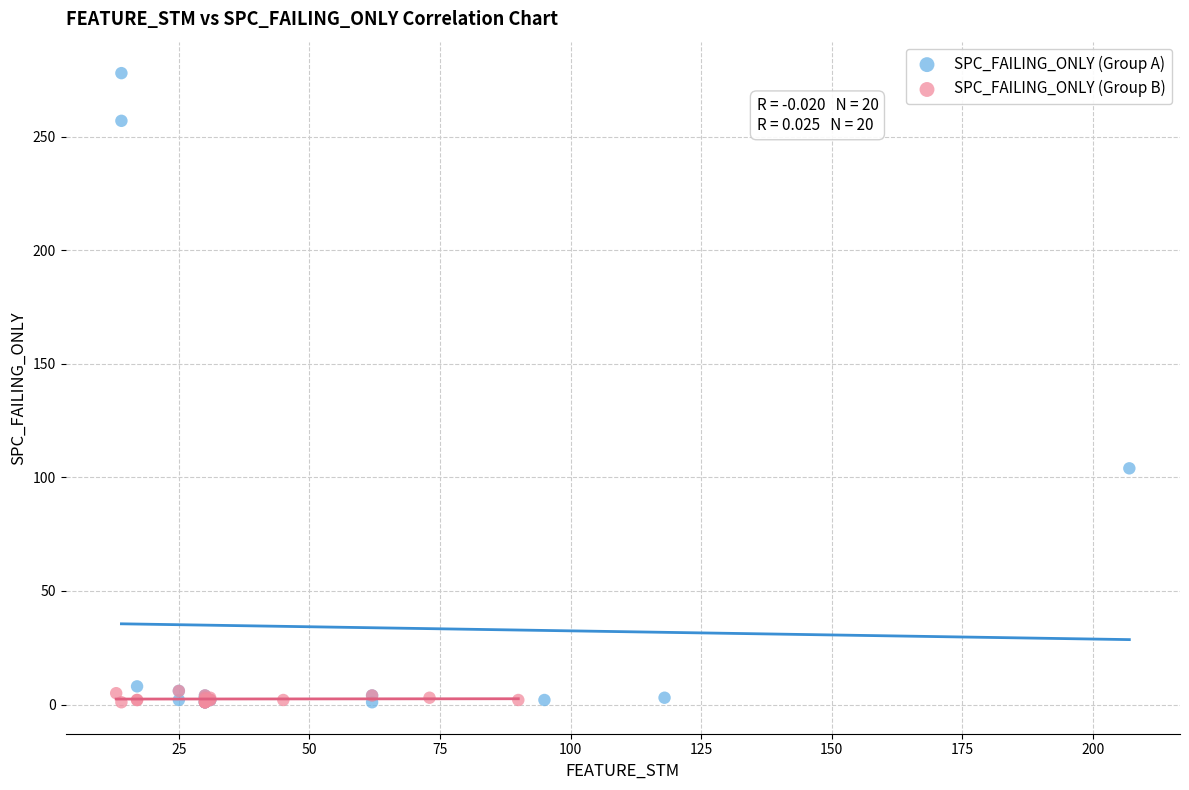

What are all the series names shown in the legend?

SPC_FAILING_ONLY (Group A), SPC_FAILING_ONLY (Group B)